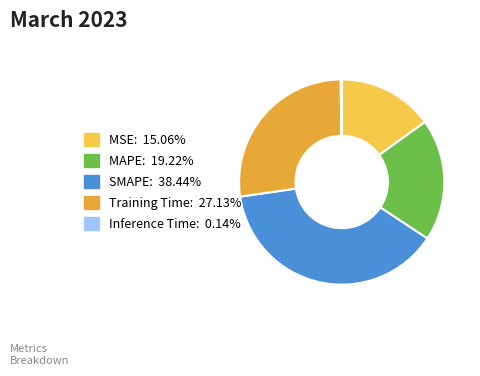

Is MAPE the majority of the pie?

No